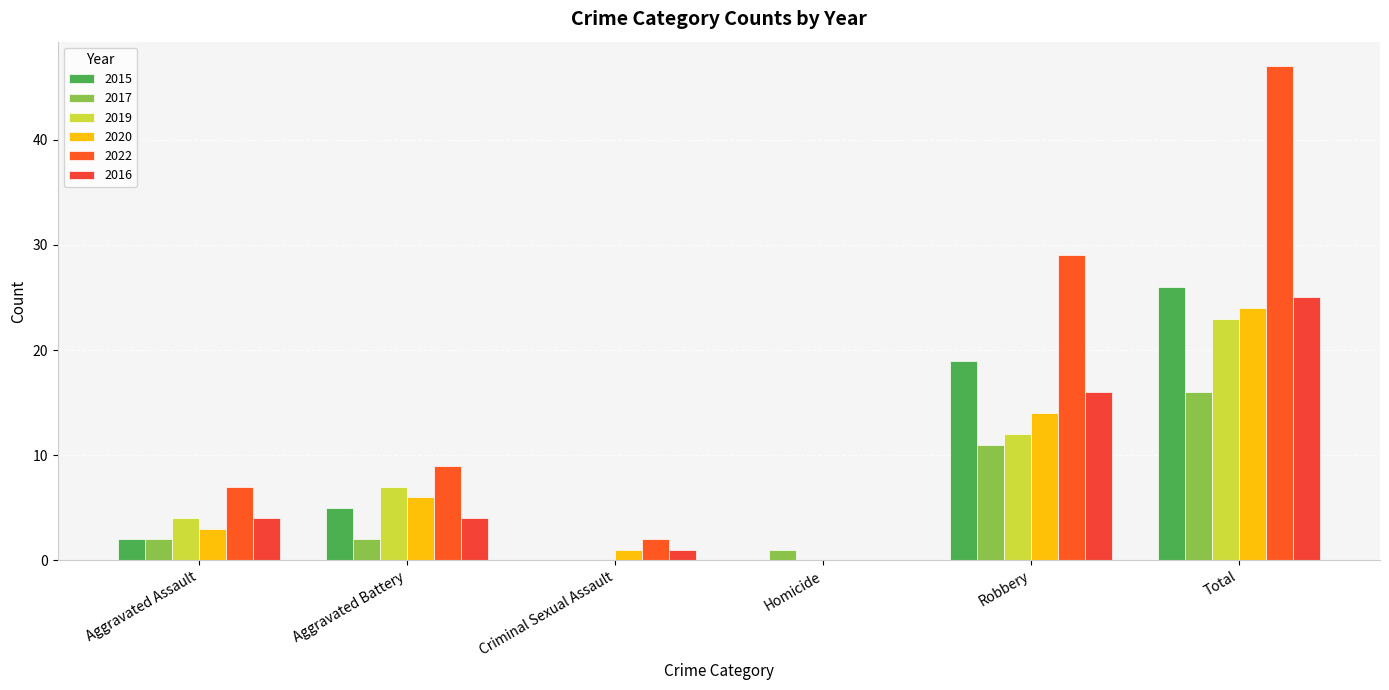

How many series are shown in this chart?

6